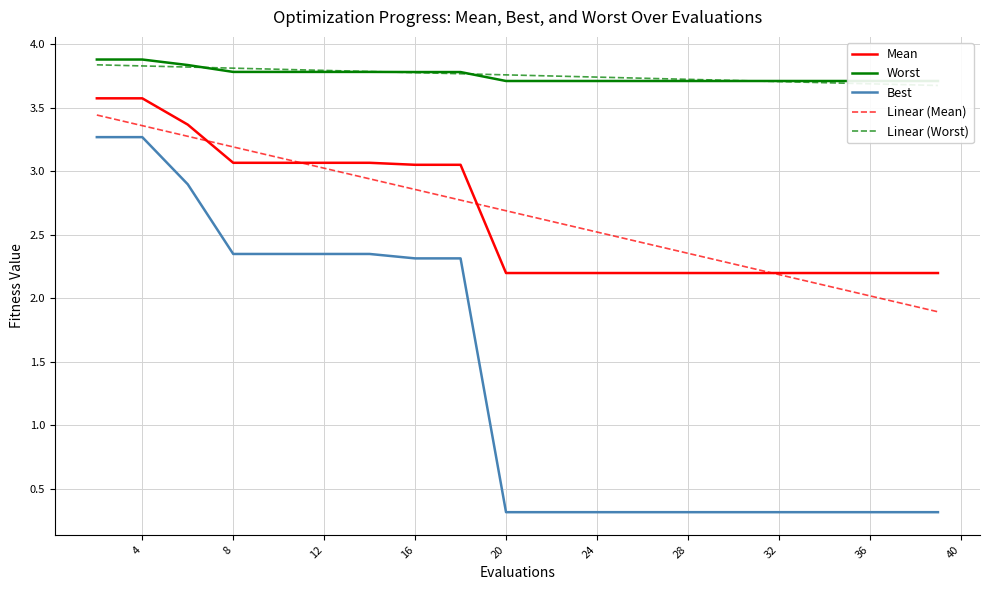

What is the value of the Linear (Mean) point at the 18th from the left?

2.1